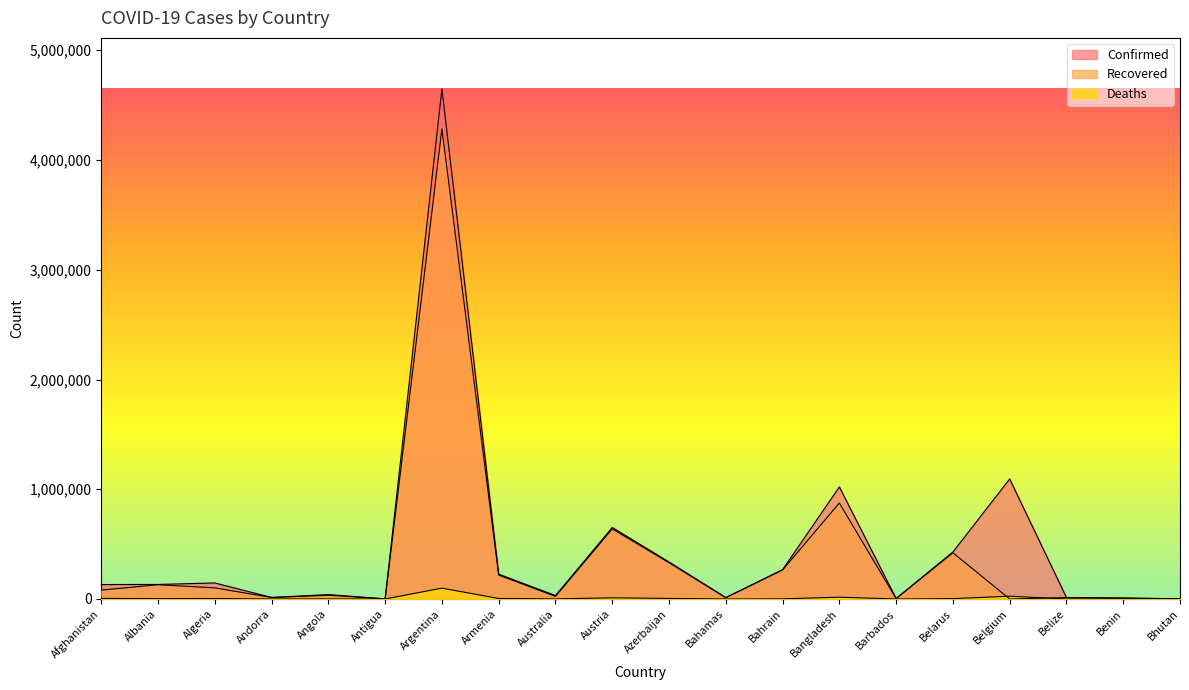

The value of Confirmed at Bangladesh is 1021189. True or false?

True